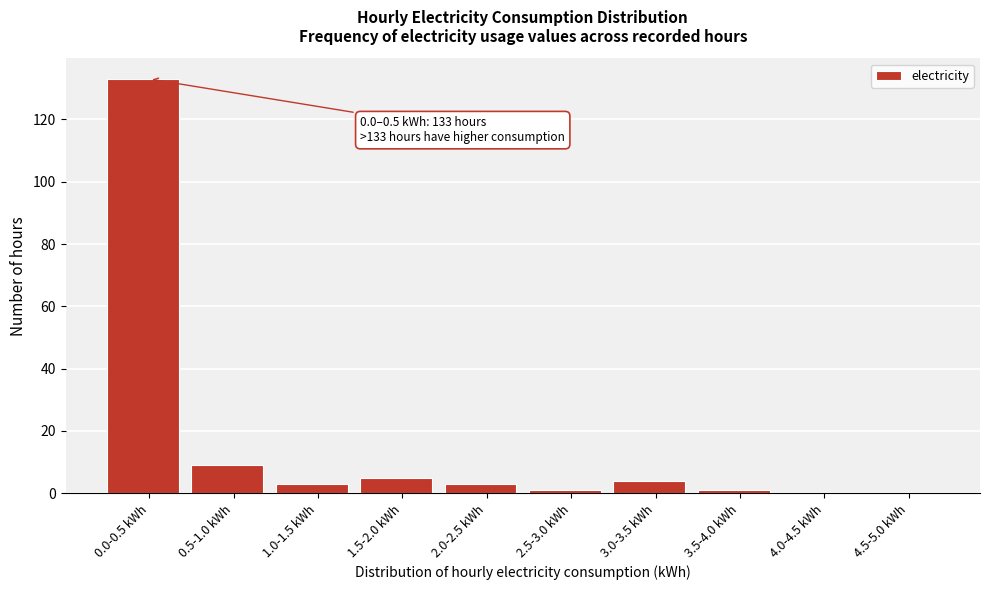

Reading left to right, what are all the values shown in this chart?

0.0-0.5 kWh=133	0.5-1.0 kWh=9	1.0-1.5 kWh=3	1.5-2.0 kWh=5	2.0-2.5 kWh=3	2.5-3.0 kWh=1	3.0-3.5 kWh=4	3.5-4.0 kWh=1	4.0-4.5 kWh=0	4.5-5.0 kWh=0